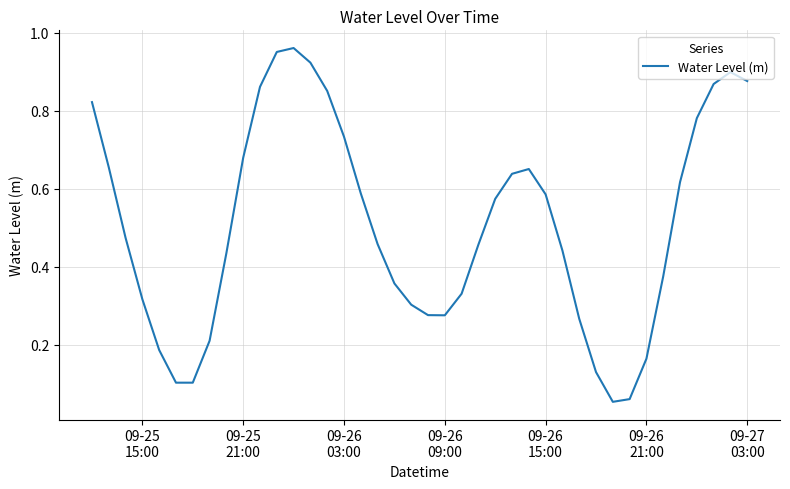

Does the chart have visible grid lines?

Yes